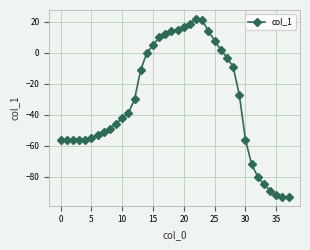

What is the maximum value shown in the chart?

22